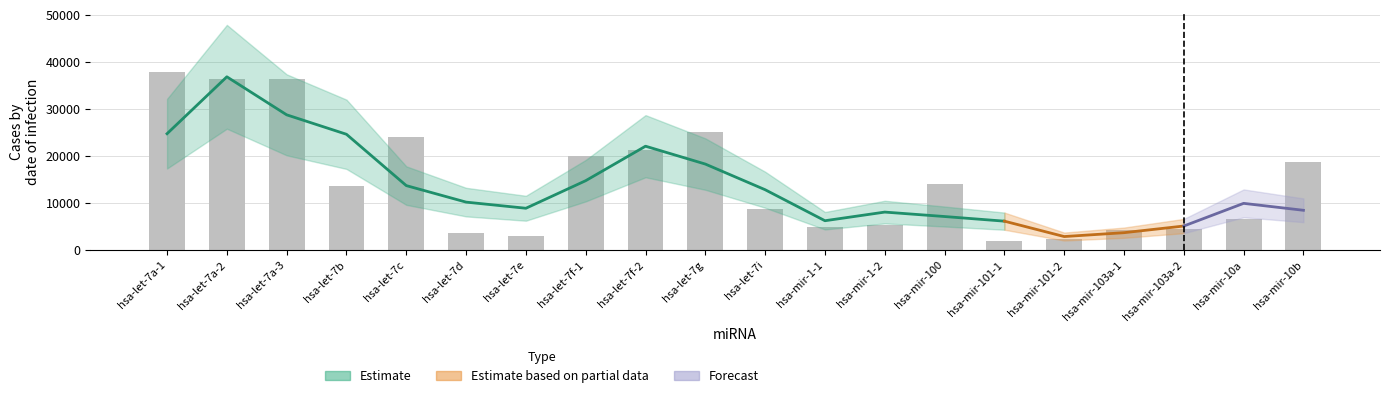

Is it true that the value at hsa-let-7f-2 is 21155.0?

True